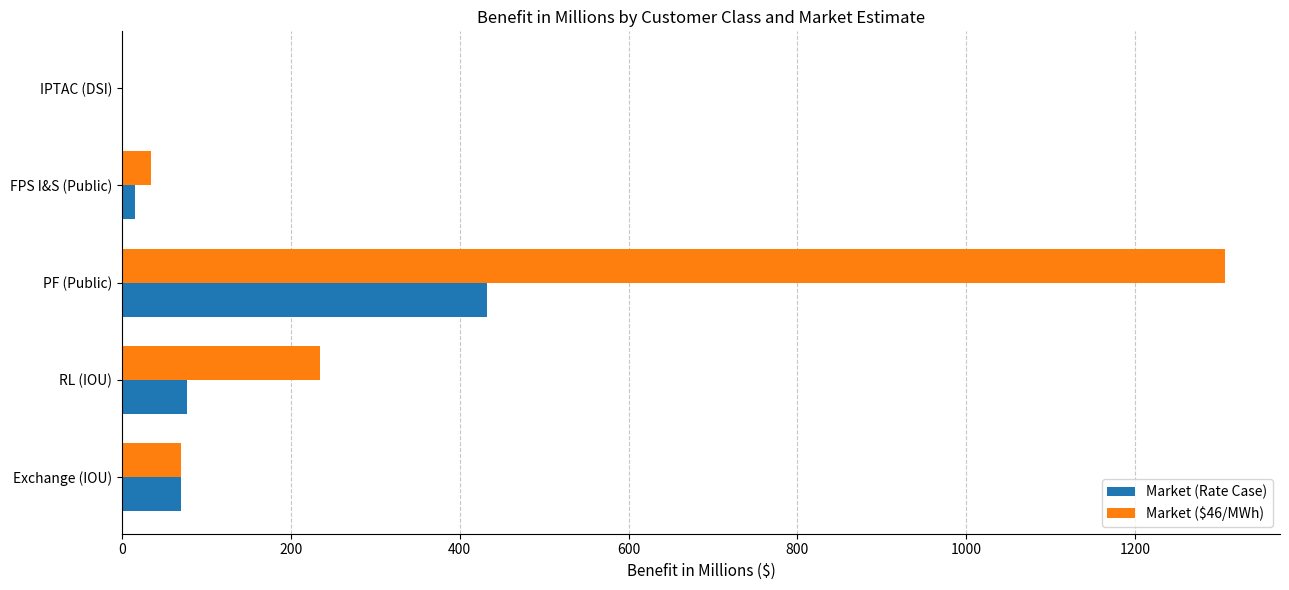

Is it true that Market ($46/MWh) equals 0.0 at IPTAC (DSI)?

True